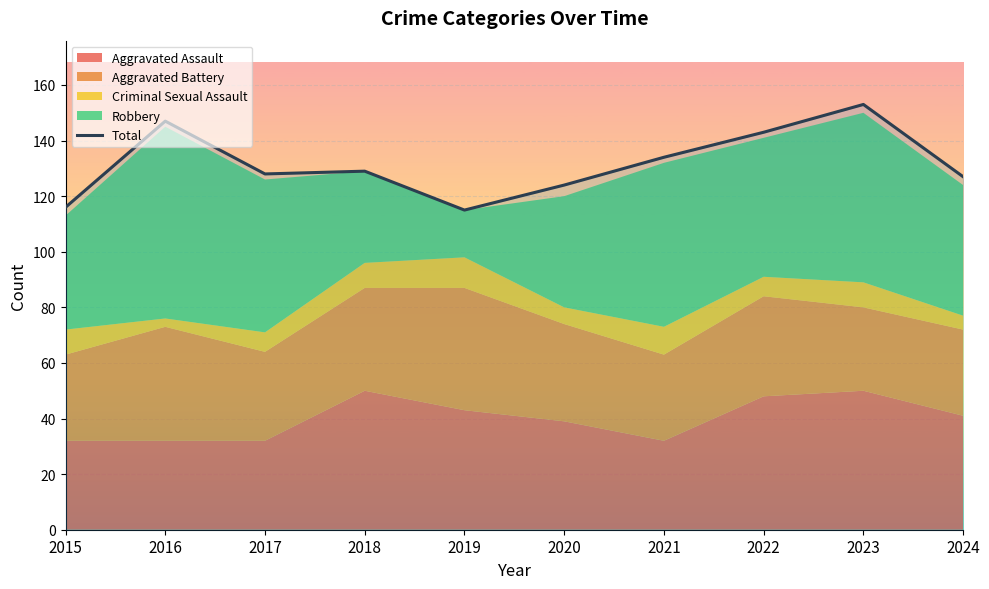

Reading left to right, transcribe all the data shown in this chart.

116	147	128	129	115	124	134	143	153	127